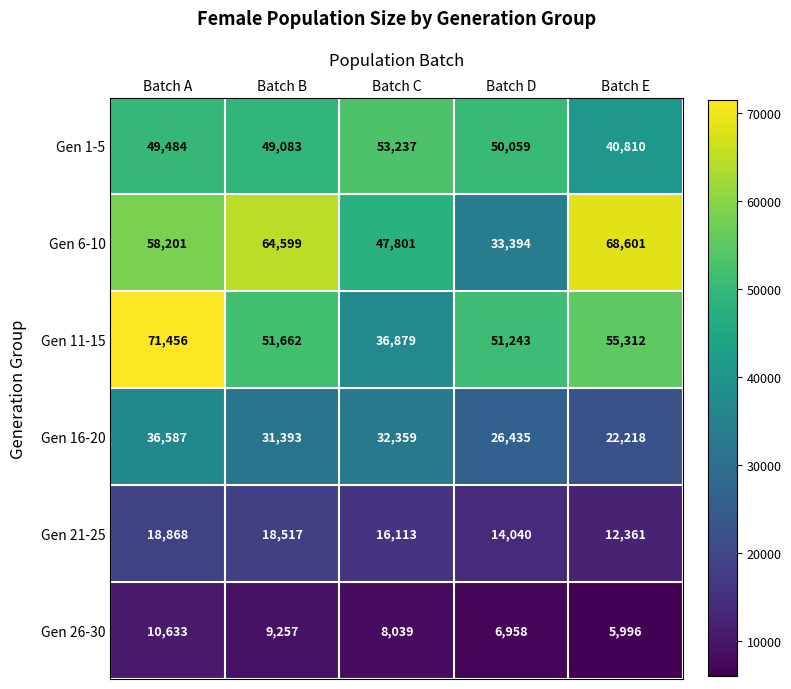

List the series in order of their peak value, highest first.

Gen 11-15, Gen 6-10, Gen 1-5, Gen 16-20, Gen 21-25, Gen 26-30